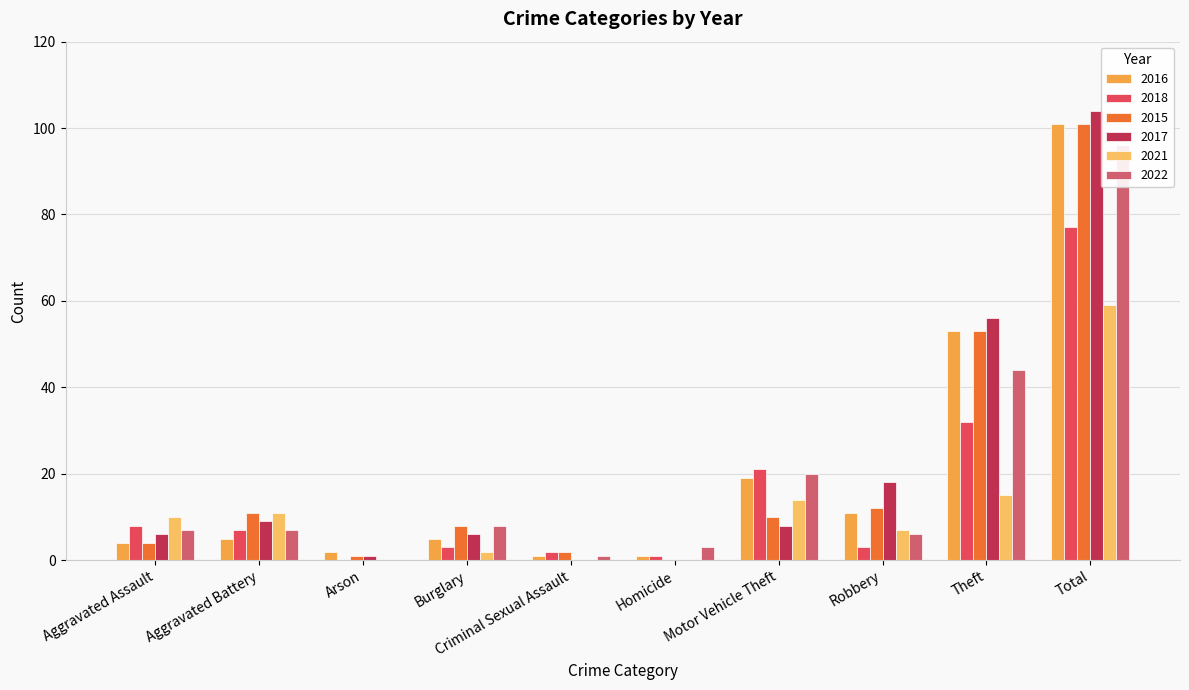

How many values in 2015 are above zero?

9